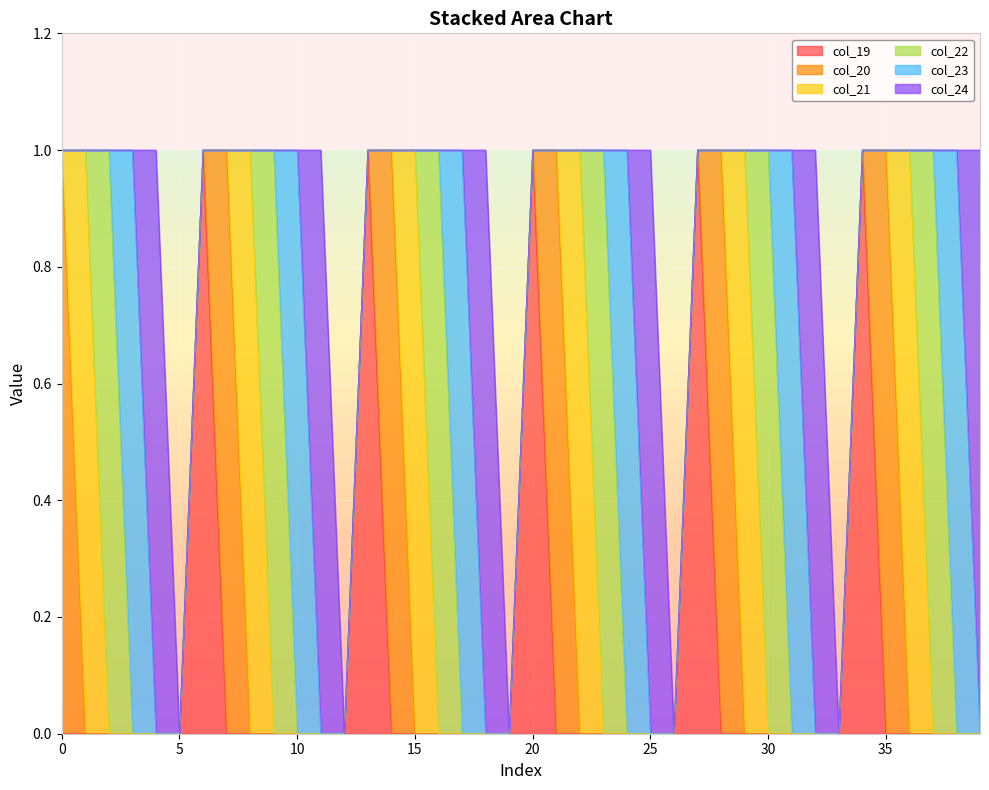

Where do col_22 and col_21 first cross each other?

1 and 2